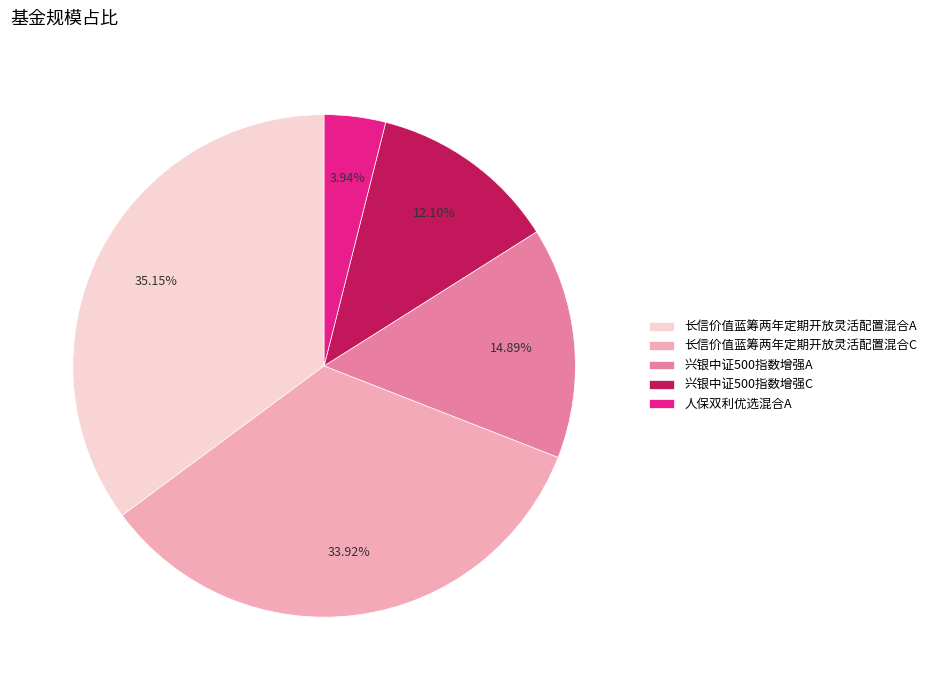

Which category has the smallest portion of the pie?

人保双利优选混合A